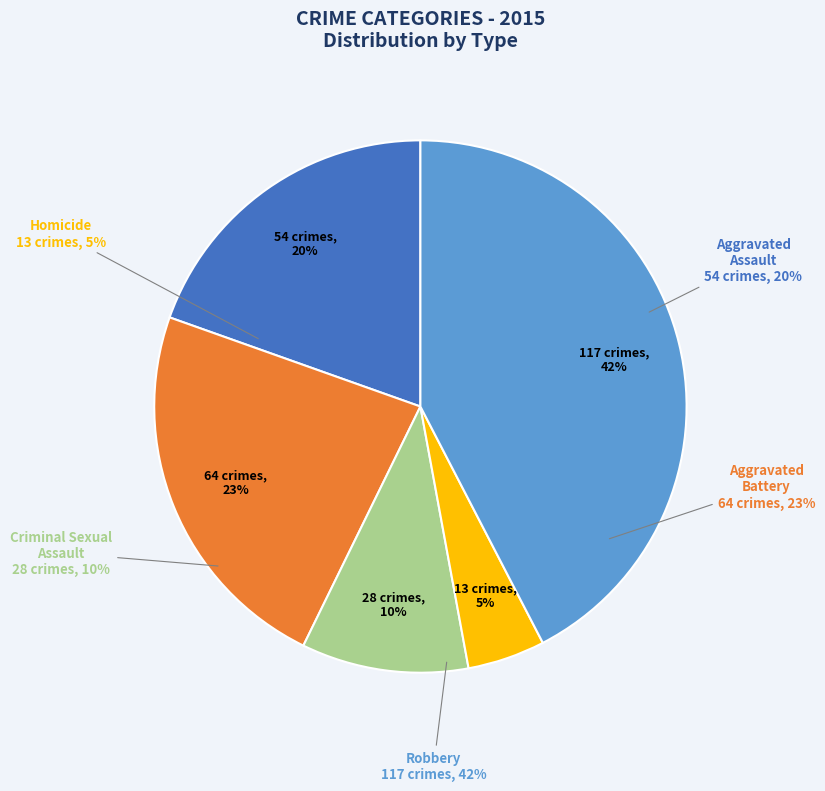

Combined, what portion of the pie is Criminal Sexual Assault and Homicide?

14.9%